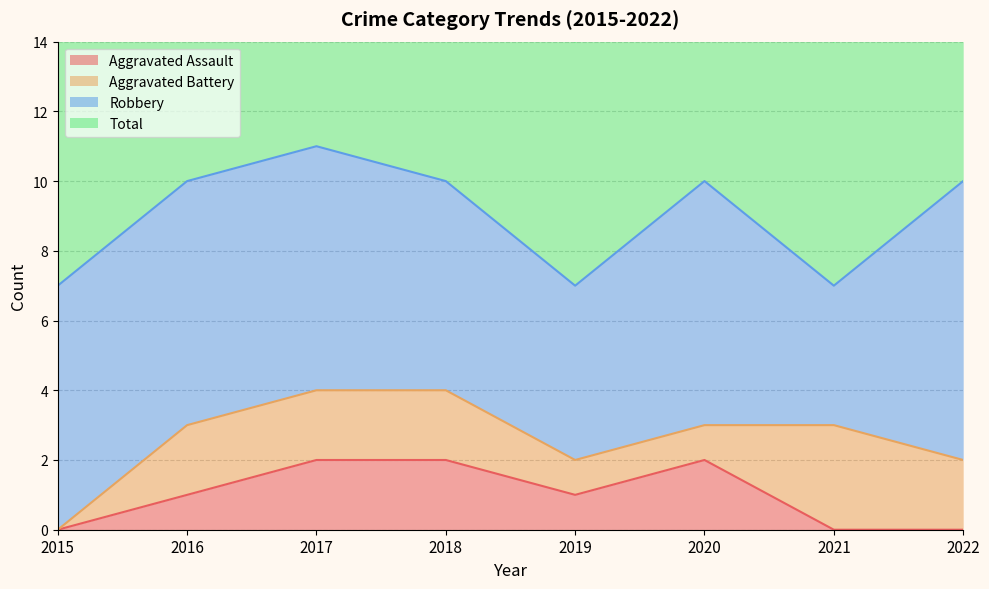

True or false: Aggravated Assault has a value of 1 at 2019.

True